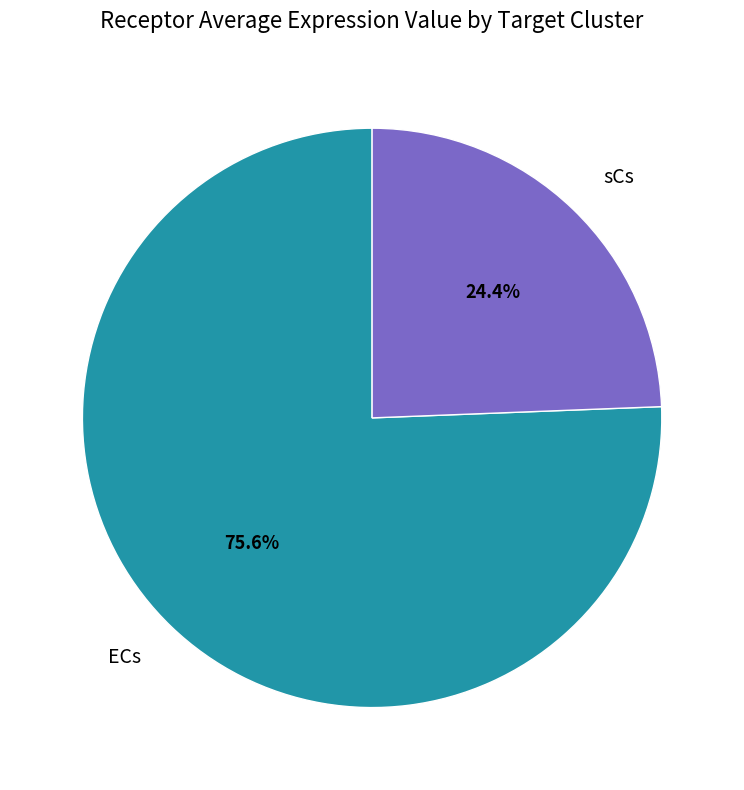

Is there any slice that represents more than half of the pie?

Yes